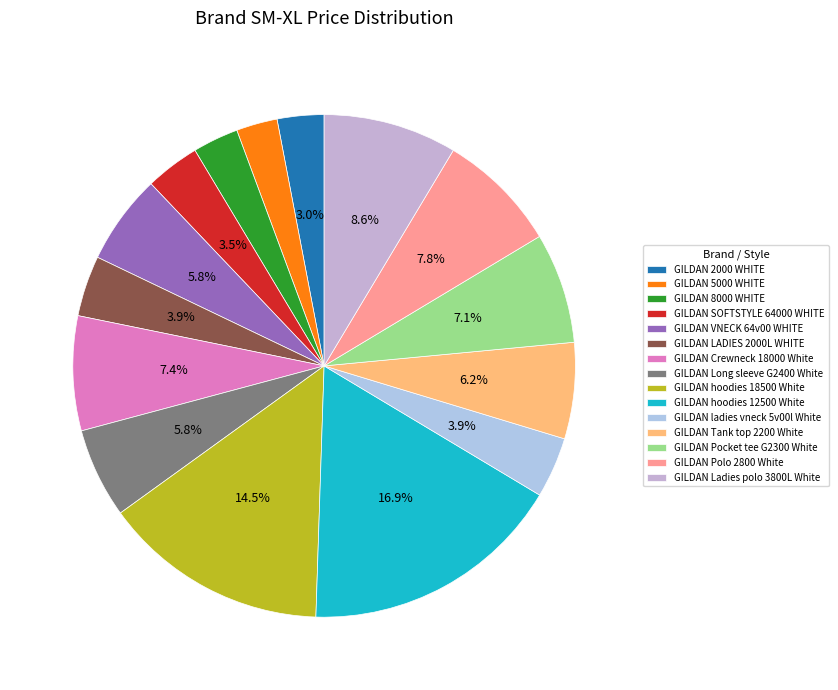

How many segments does this pie chart have?

15